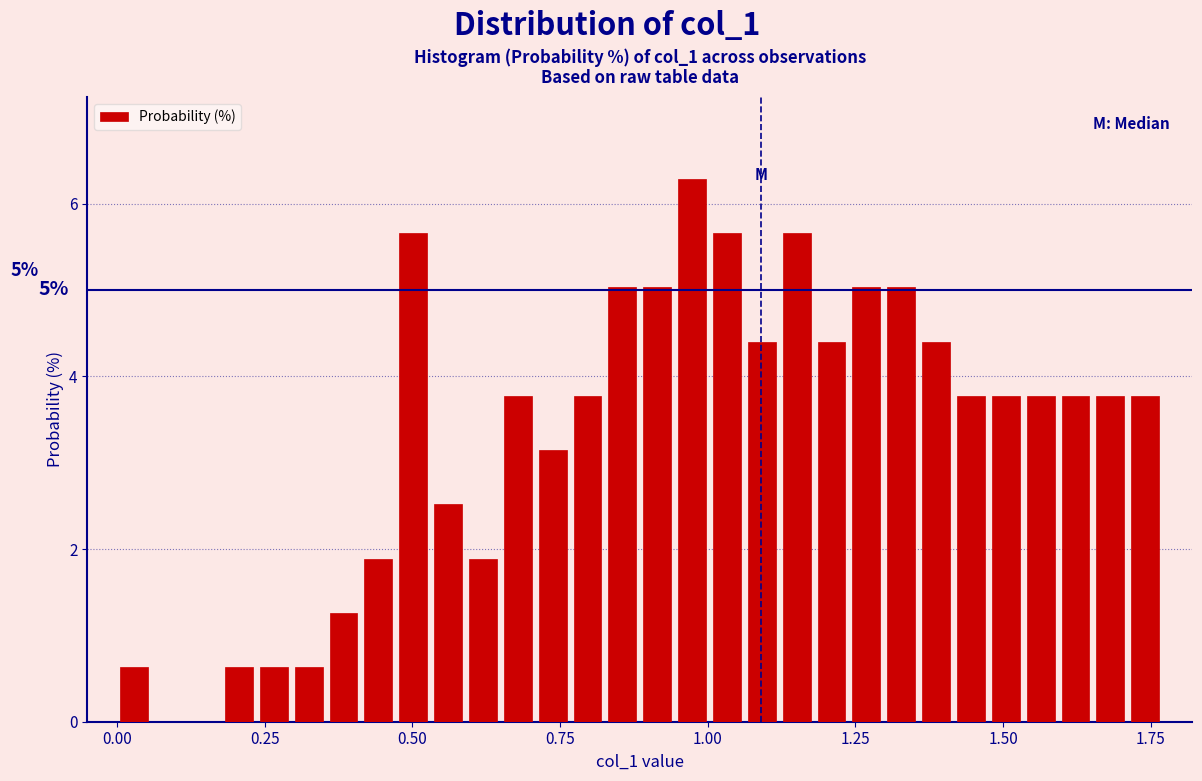

Read against the x-axis, roughly where is the centre of the tallest bar?

0.95